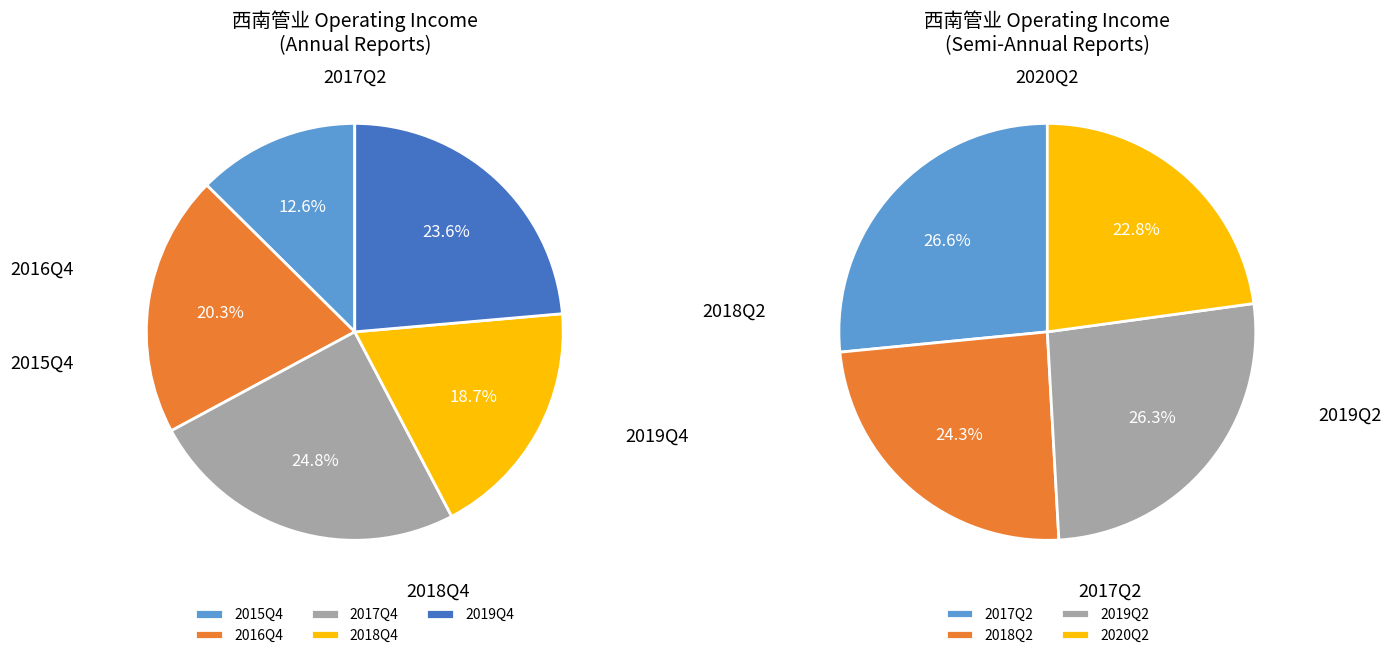

Rank the categories by value from lowest to highest.

2020Q2, 2018Q2, 2019Q2, 2017Q2, 2015Q4, 2018Q4, 2016Q4, 2019Q4, 2017Q4